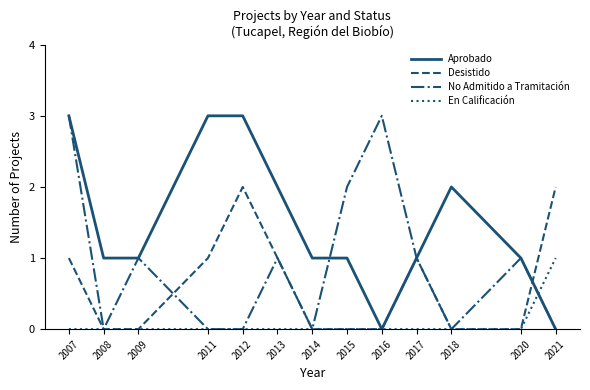

The value of Aprobado at 2011 is 4. True or false?

False